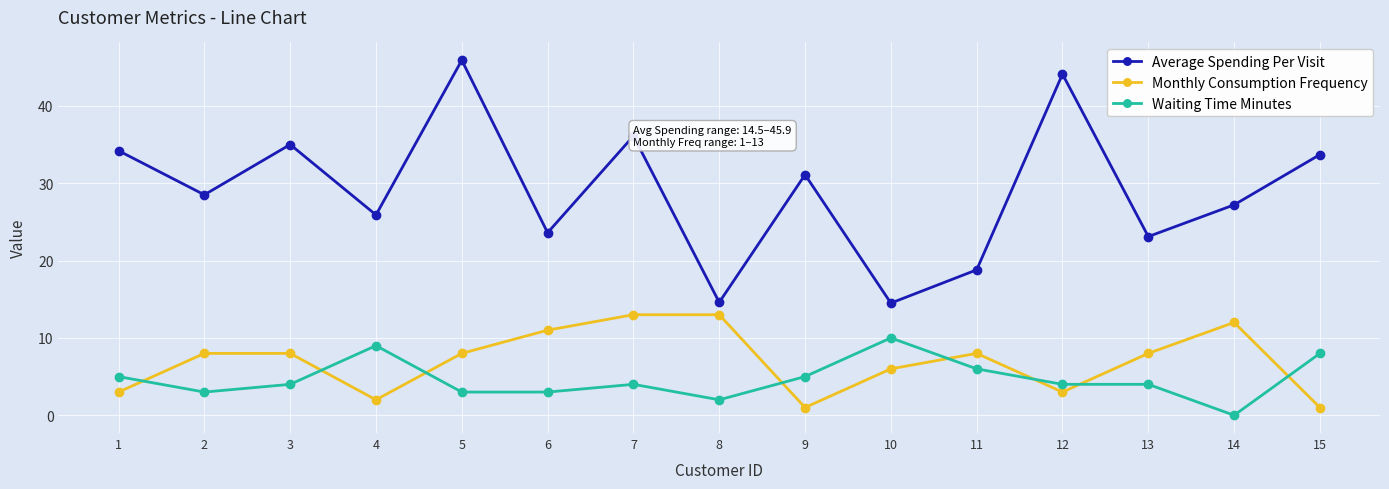

What is the value of the Waiting Time Minutes point at the 15th from the left?

8.0